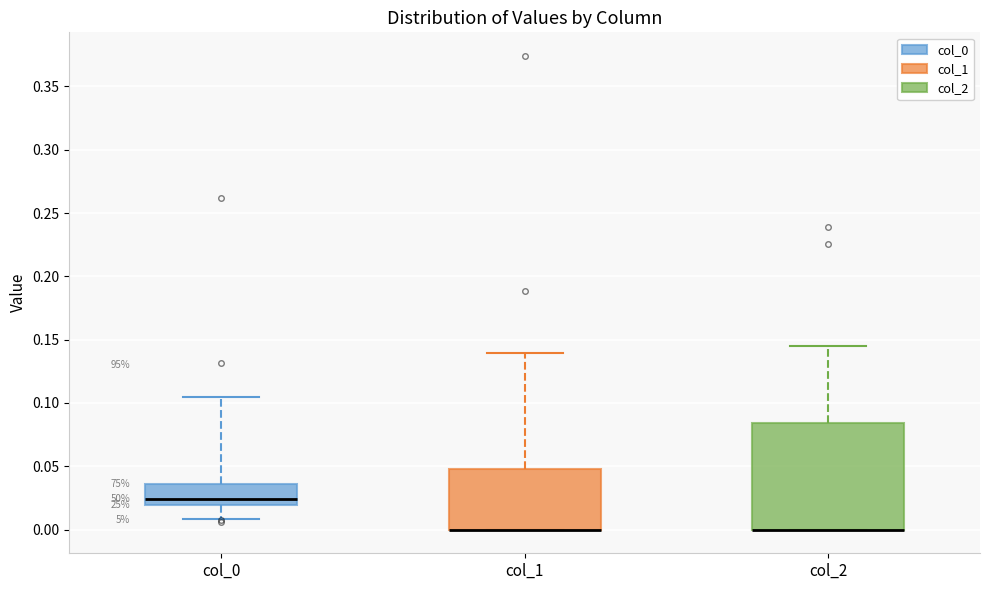

Reading left to right, read every box against the y-axis: the position of its median line, the range the box covers, and the ends of its whiskers. The values are not printed on the chart, so give them approximately, as read against the axis.

col_0: median 0.025, box 0.020 to 0.035, whiskers 0.010 to 0.105
col_1: median 0.000 (drawn on the box's lower edge), box 0.000 to 0.050, whiskers 0.000 to 0.140
col_2: median 0.000 (drawn on the box's lower edge), box 0.000 to 0.085, whiskers 0.000 to 0.145